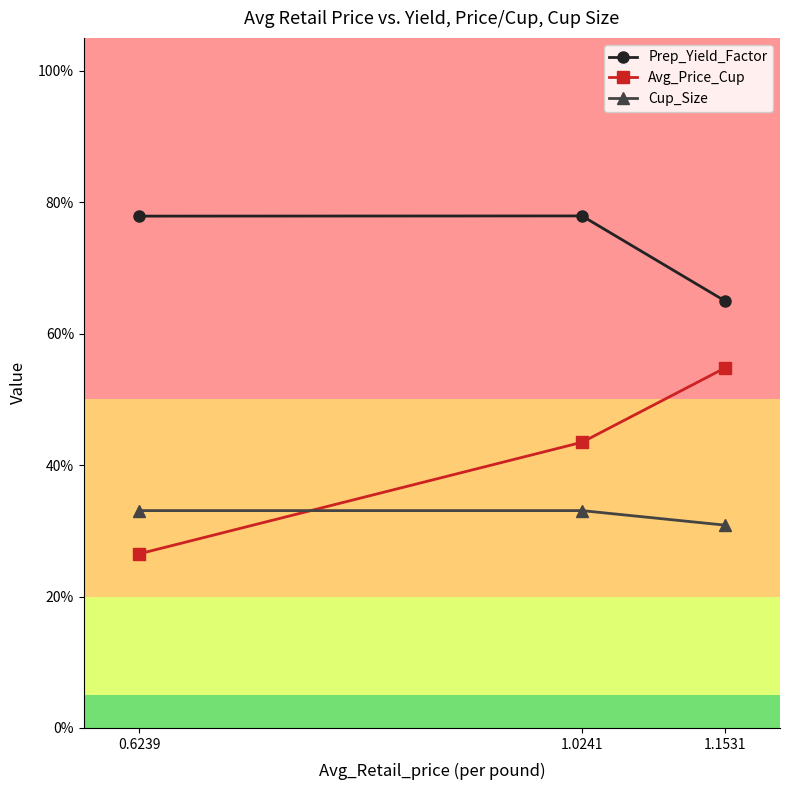

What position from the right is 0.6239?

3